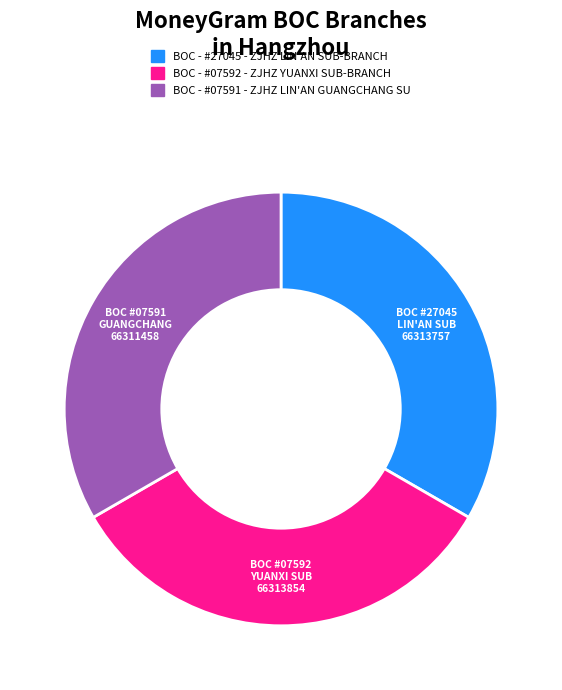

How many slices are in this pie chart?

3